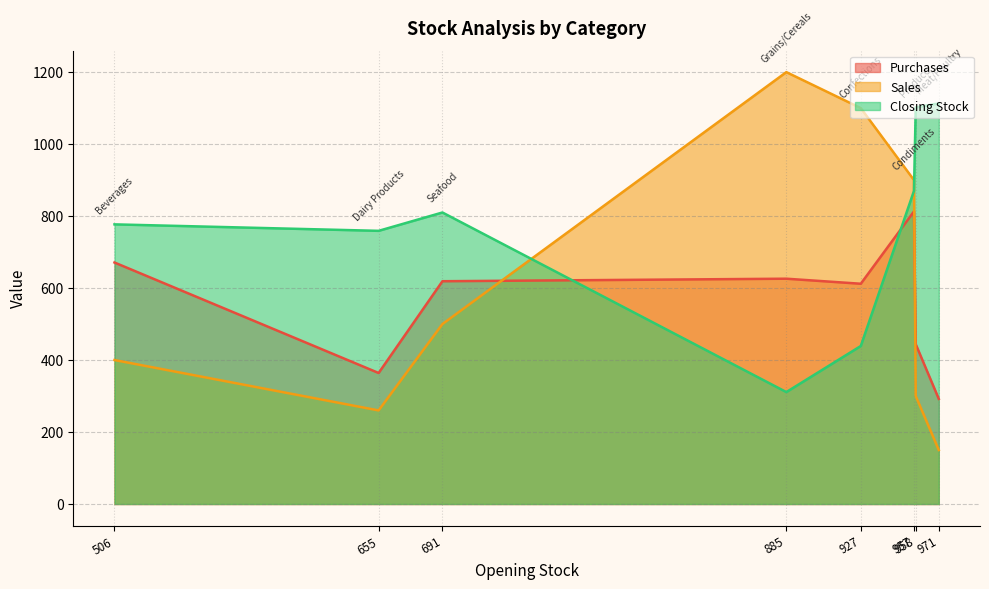

True or false: Closing Stock has a value of 191 at 957.

False